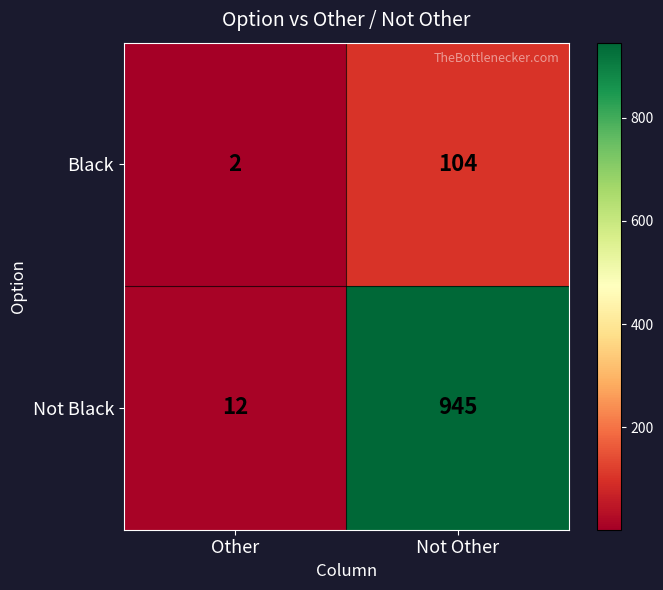

Rank the series by their maximum value, from highest to lowest.

Not Black, Black